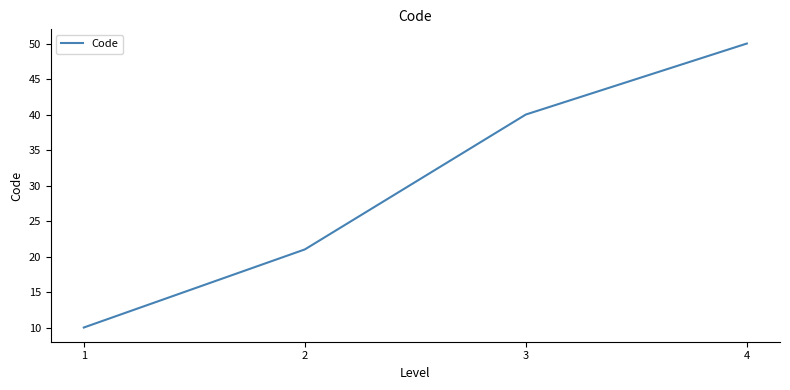

What is the sum of the values at 2 and 1?

31